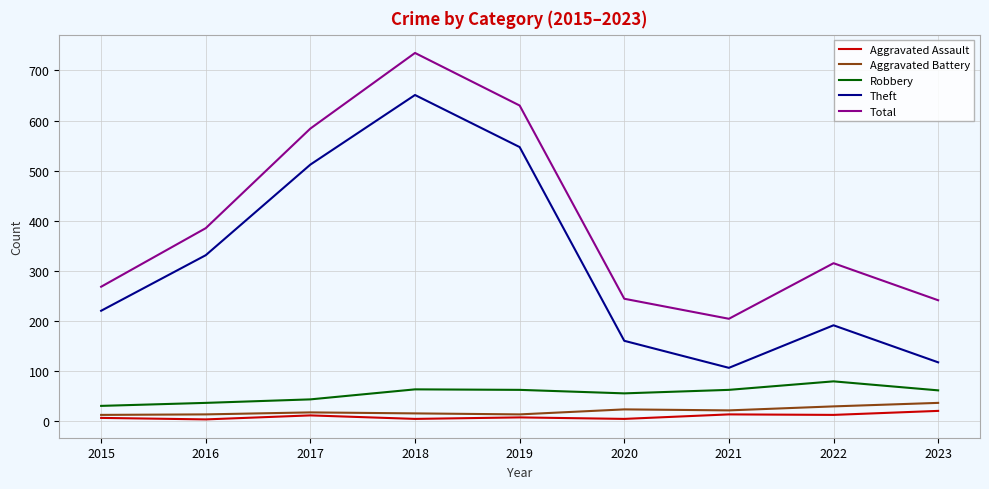

True or false: Total and Theft intersect in this chart.

False